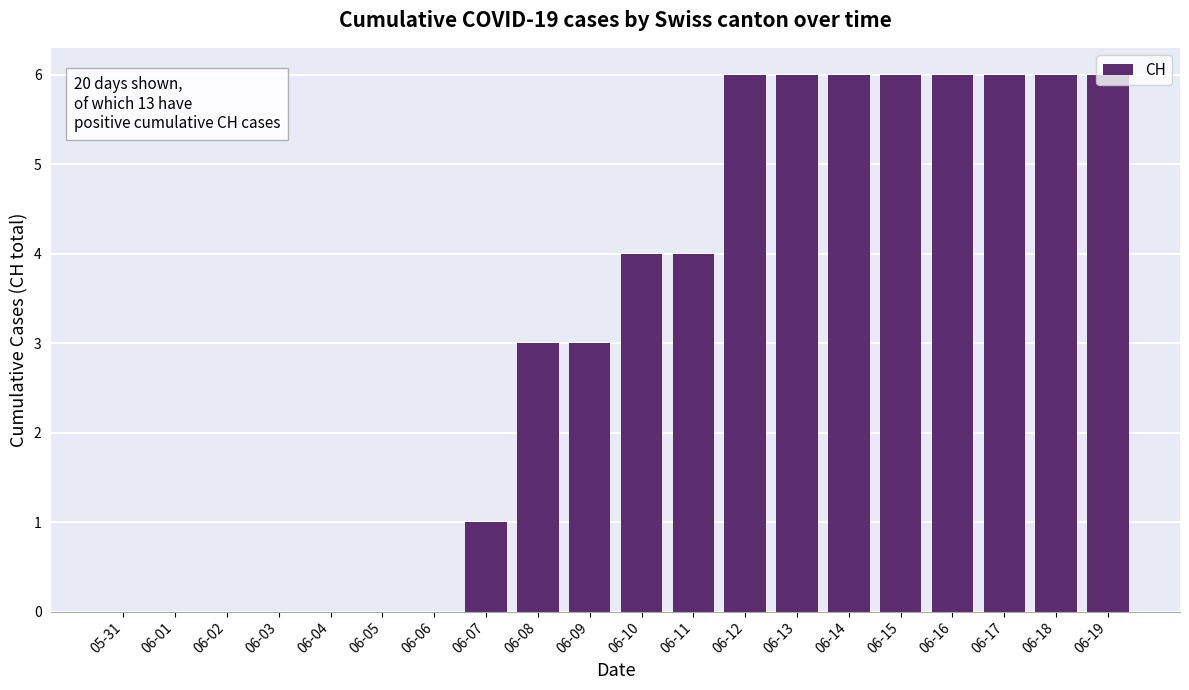

What is the maximum value shown in the chart?

6